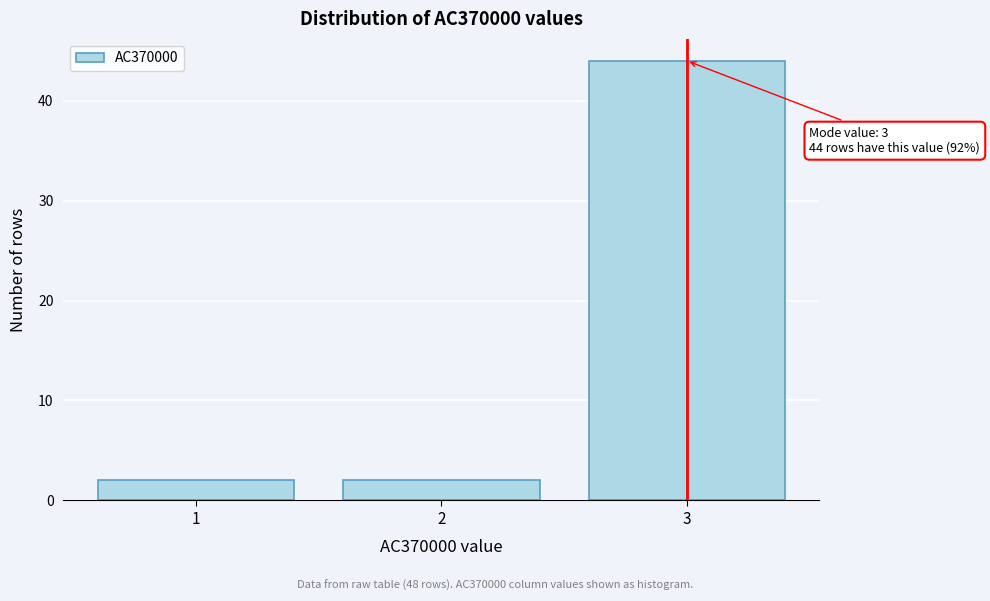

Reading right to left, transcribe all the data shown in this chart.

3=44	2=2	1=2